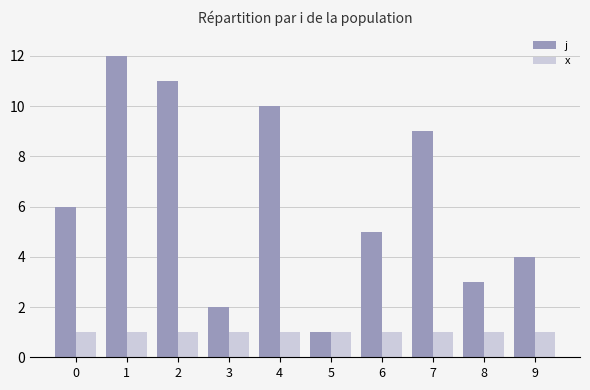

What is the approximate value of x at 6?

1